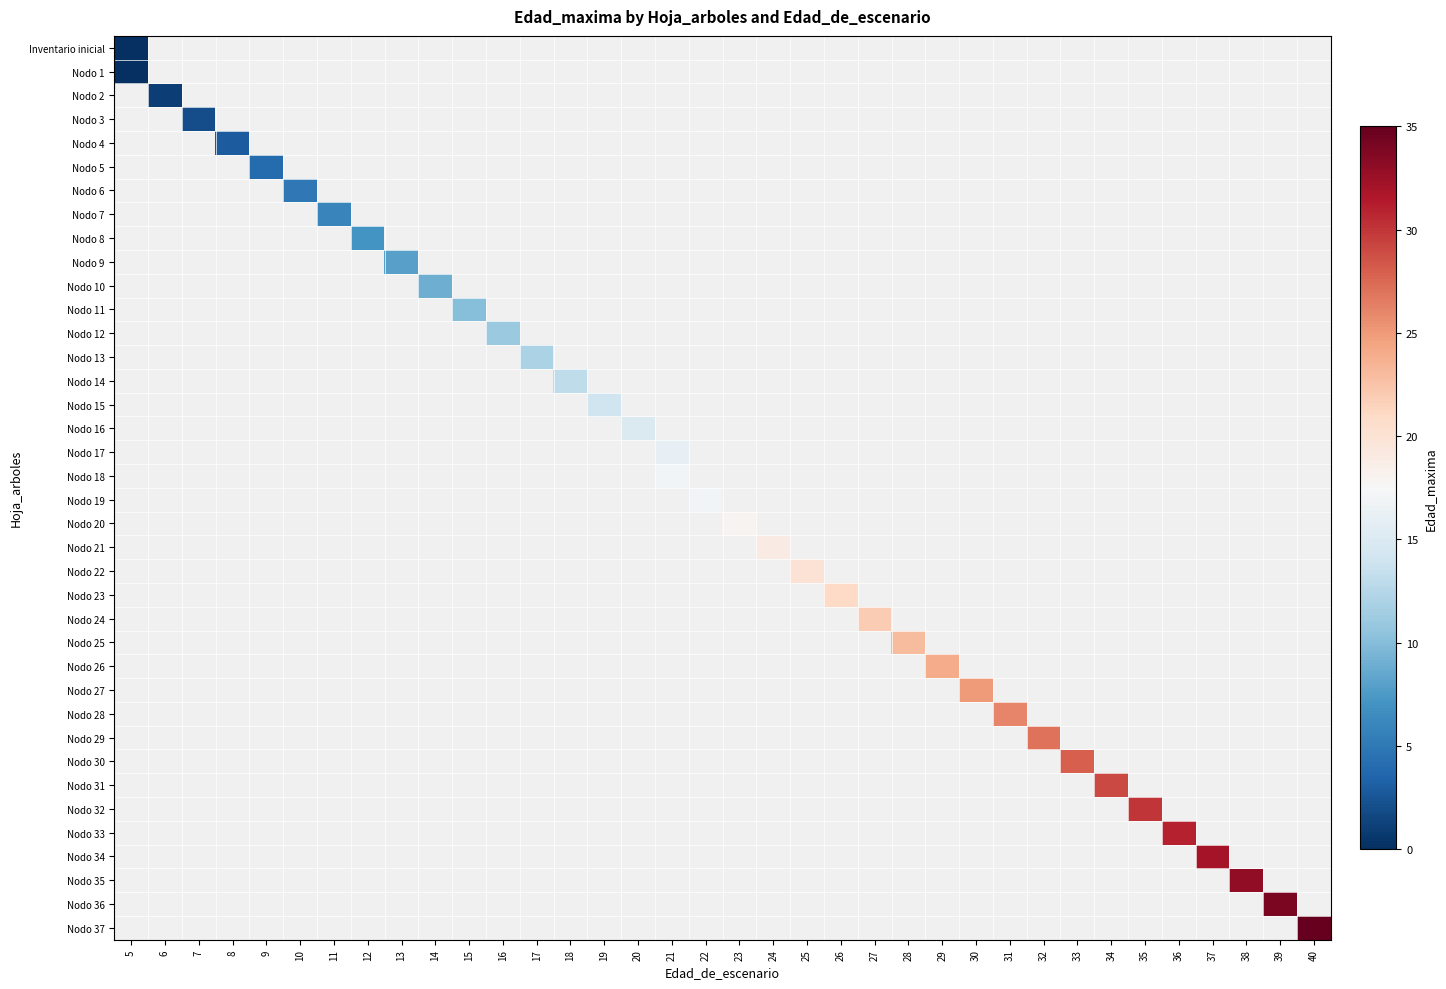

At 17, list the series in order from smallest to largest.

Inventario inicial, Nodo 1, Nodo 2, Nodo 3, Nodo 4, Nodo 5, Nodo 6, Nodo 7, Nodo 8, Nodo 9, Nodo 10, Nodo 11, Nodo 12, Nodo 14, Nodo 15, Nodo 16, Nodo 17, Nodo 18, Nodo 19, Nodo 20, Nodo 21, Nodo 22, Nodo 23, Nodo 24, Nodo 25, Nodo 26, Nodo 27, Nodo 28, Nodo 29, Nodo 30, Nodo 31, Nodo 32, Nodo 33, Nodo 34, Nodo 35, Nodo 36, Nodo 37, Nodo 13